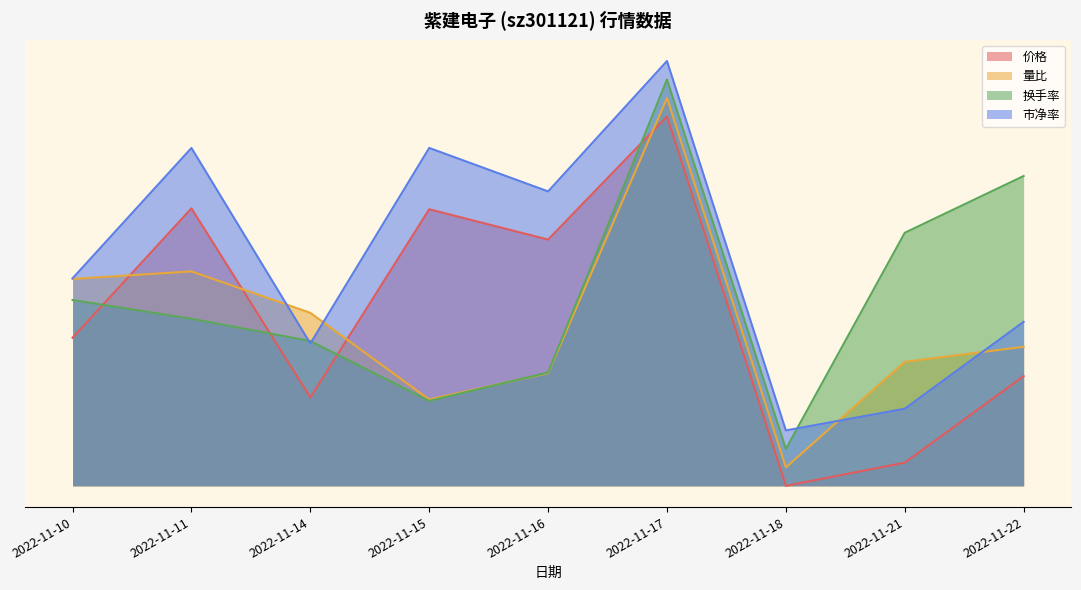

Does the chart display data point markers on the line(s)?

No